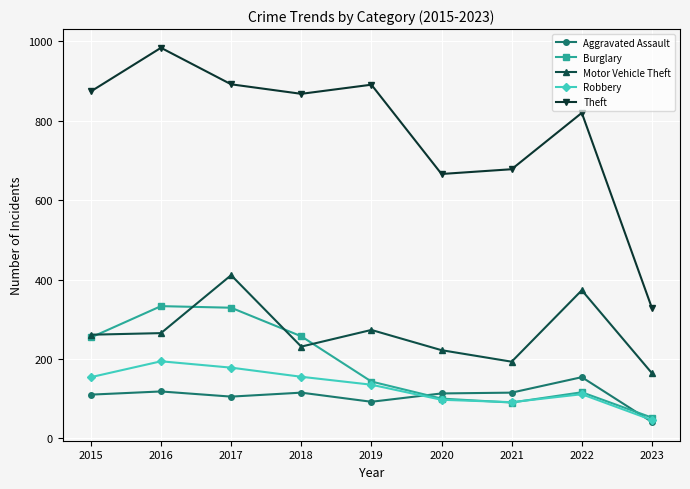

At which label does Burglary first exceed 143?

2015